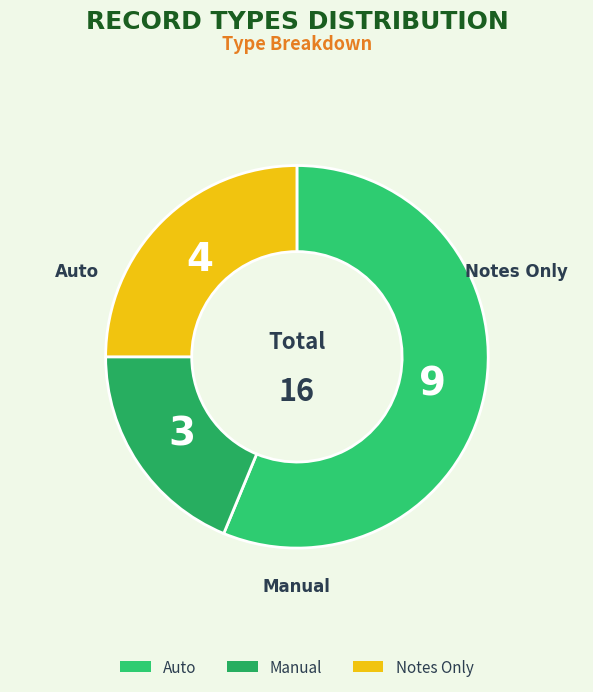

What is the ratio of the value at Notes Only to the value at Manual?

1.3